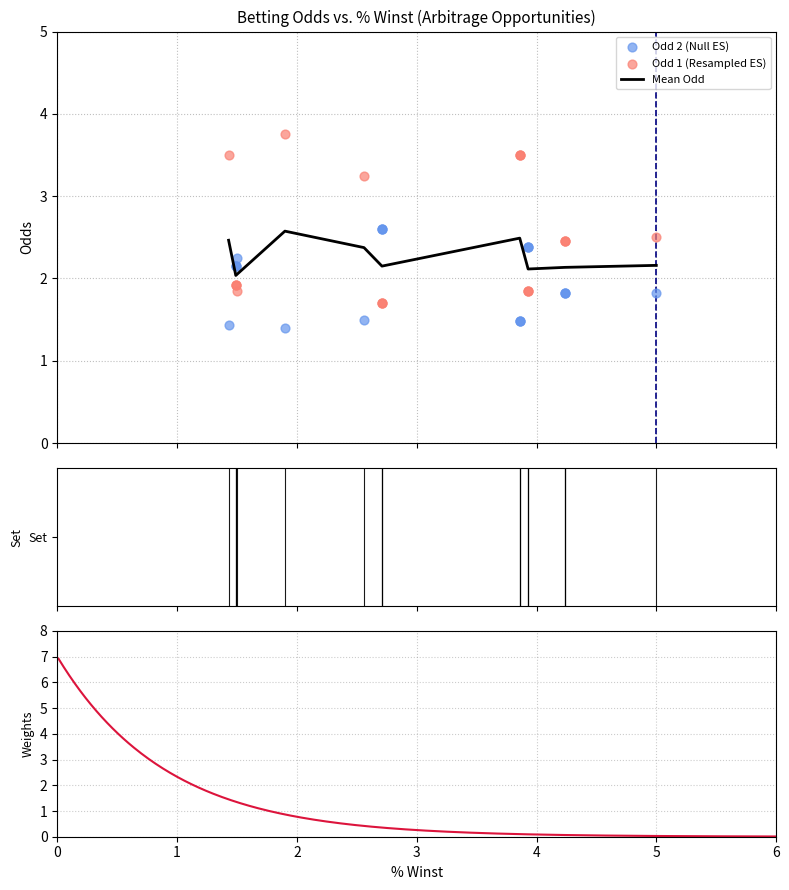

Is the value of Odd 1 at 1 greater than the value of Odd 2 at 5?

Yes